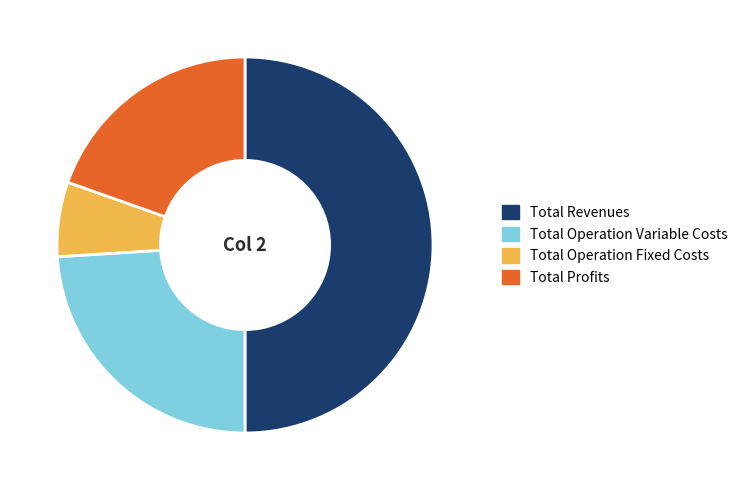

Does Total Operation Variable Costs represent more than half of the total?

No